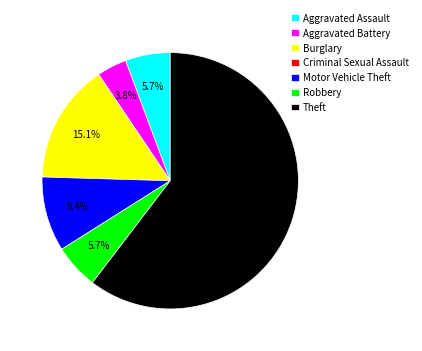

Which slice is the largest?

Theft